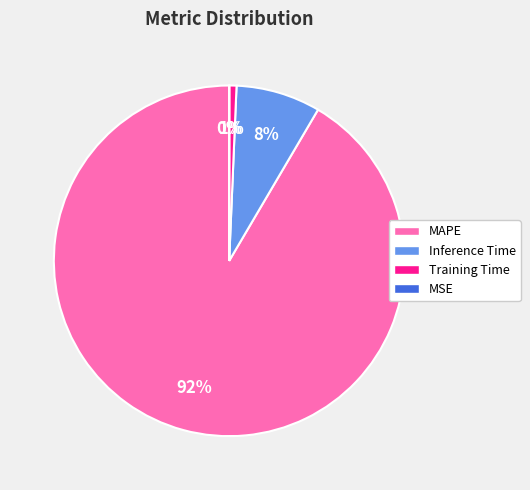

True or false: Training Time accounts for 1% of the total.

True